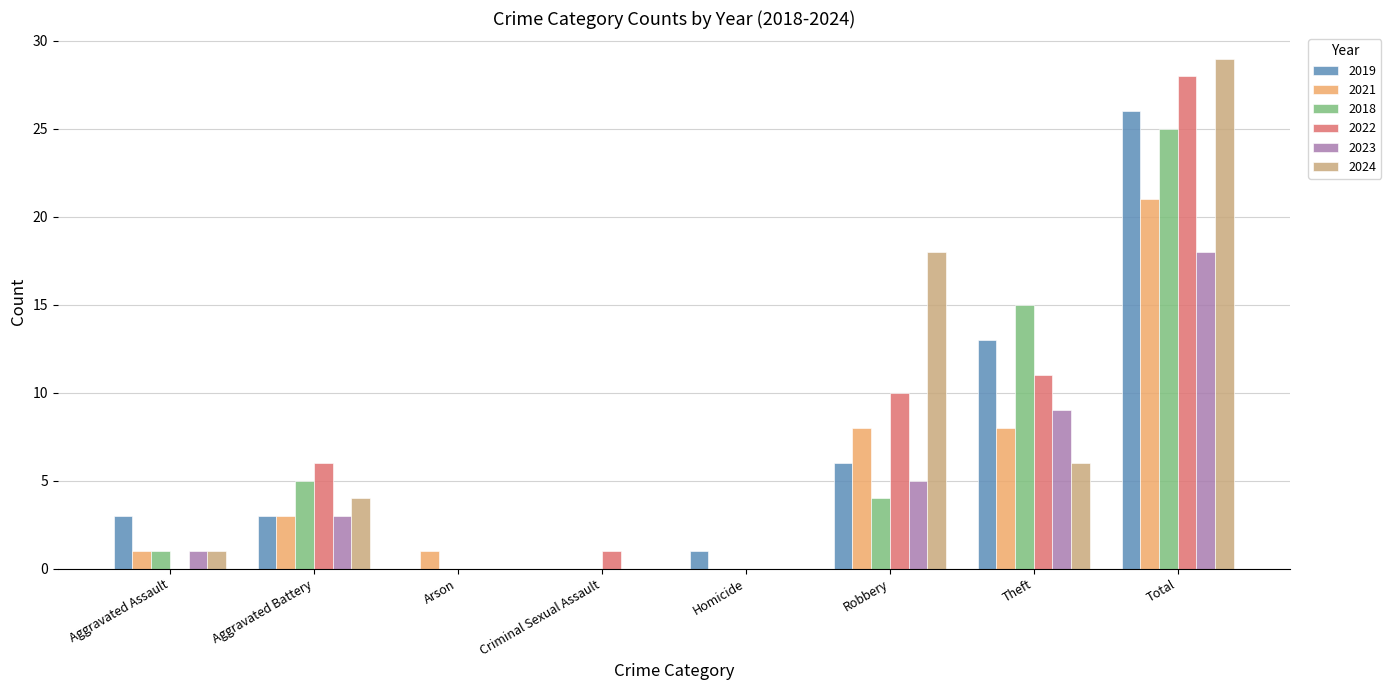

Which category has the highest value in the 2023 series?

Total